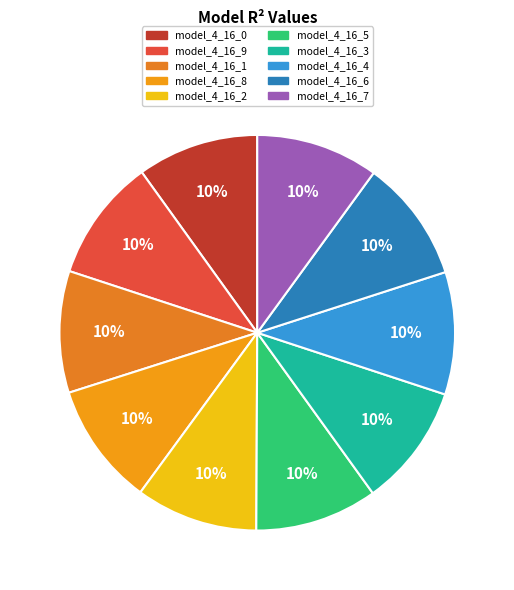

How many slices are in this pie chart?

10